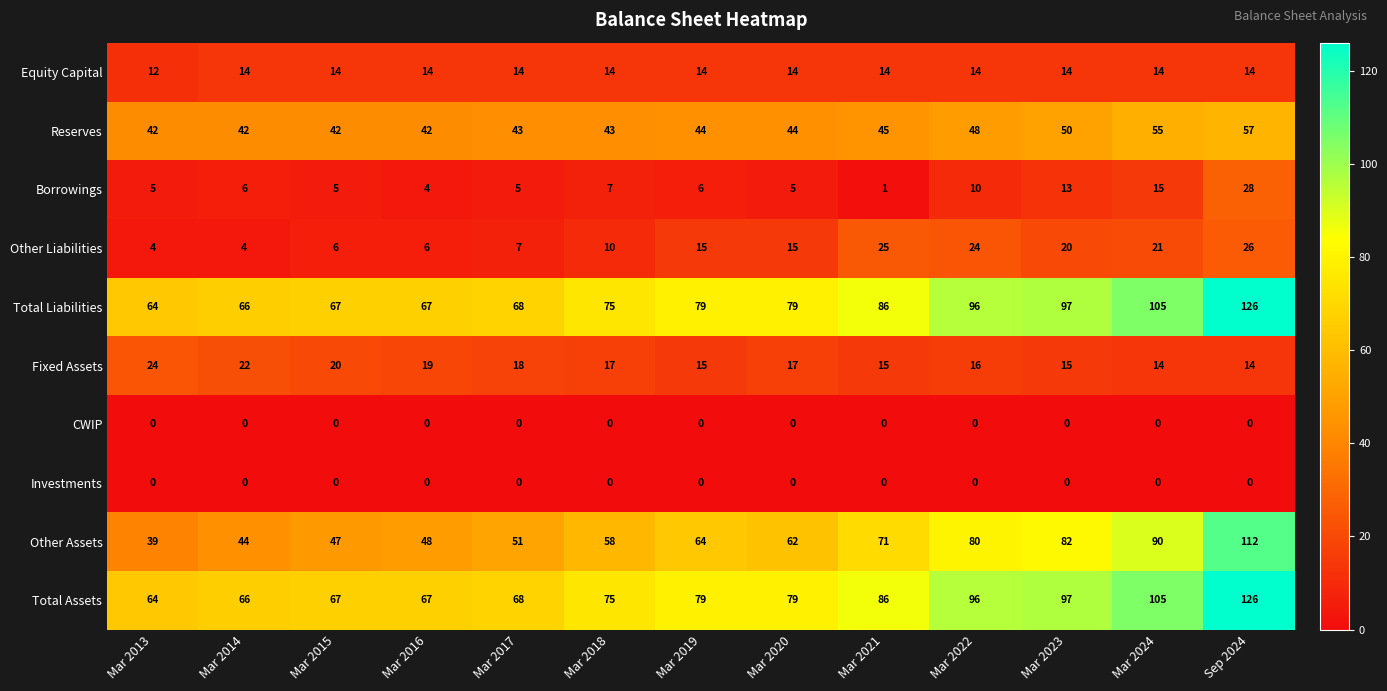

Is it true that Total Assets equals 102 at Mar 2016?

False